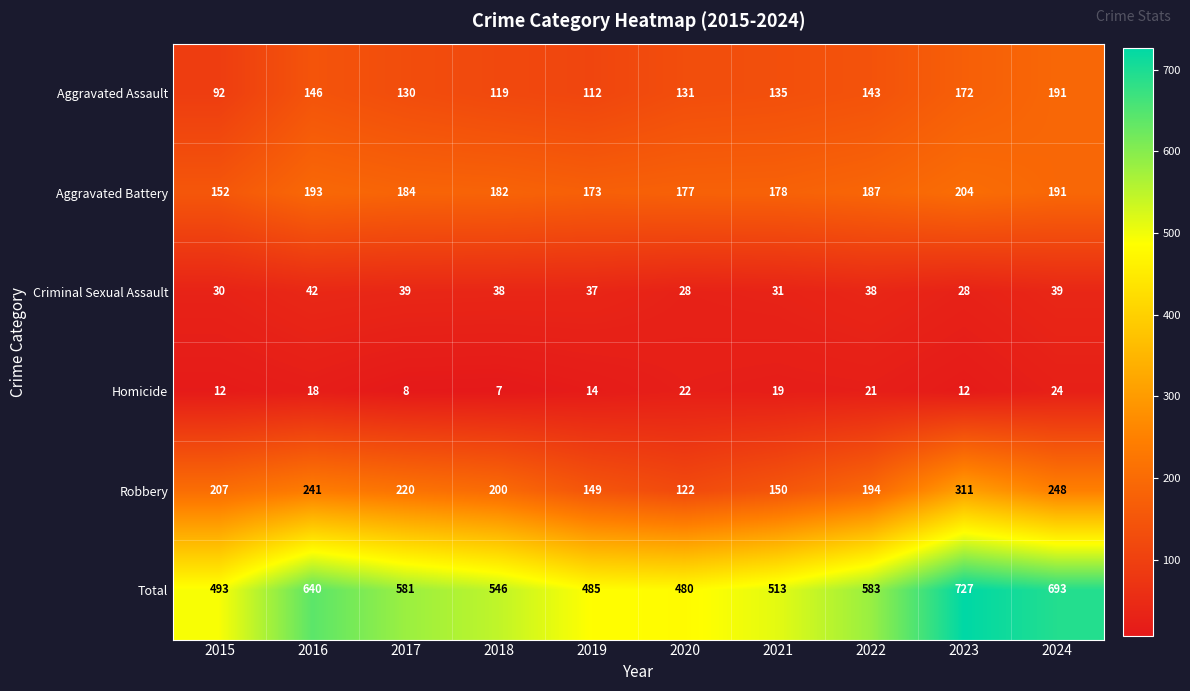

Which series changed the most between 2016 and 2023?

Total